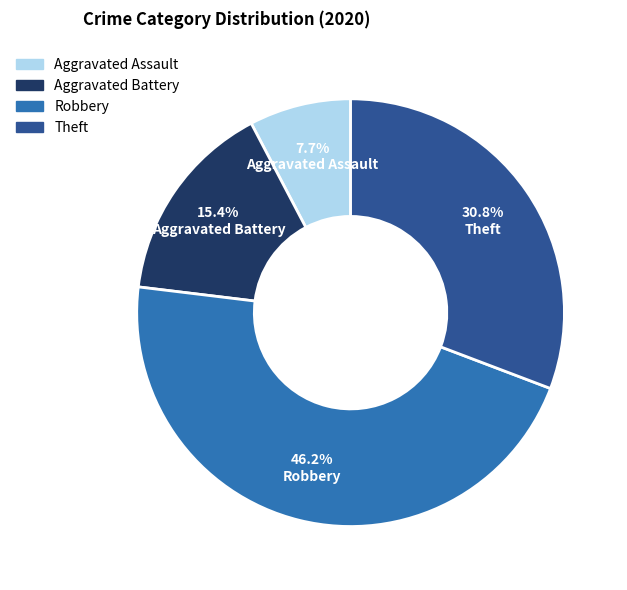

Does any single category account for the majority?

No